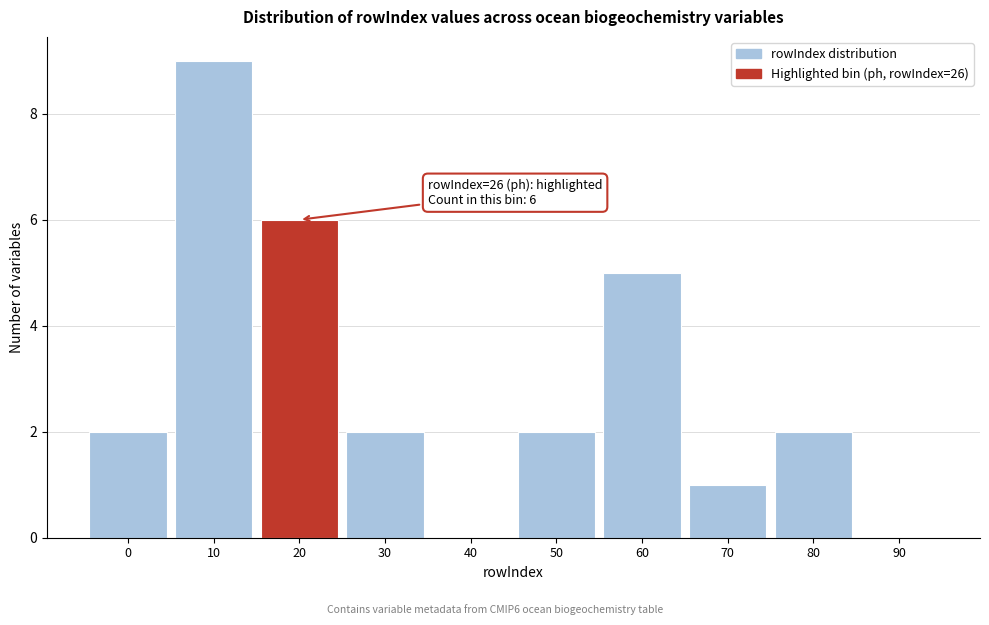

Reading left to right, extract all data points from this chart.

0=2	10=9	20=6	30=2	40=0	50=2	60=5	70=1	80=2	90=0